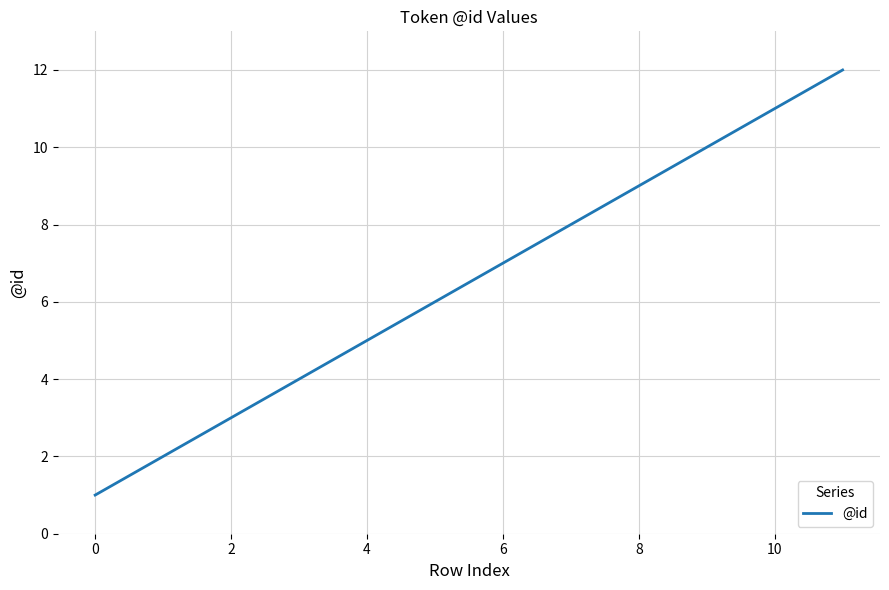

What is the maximum value shown in the chart?

12